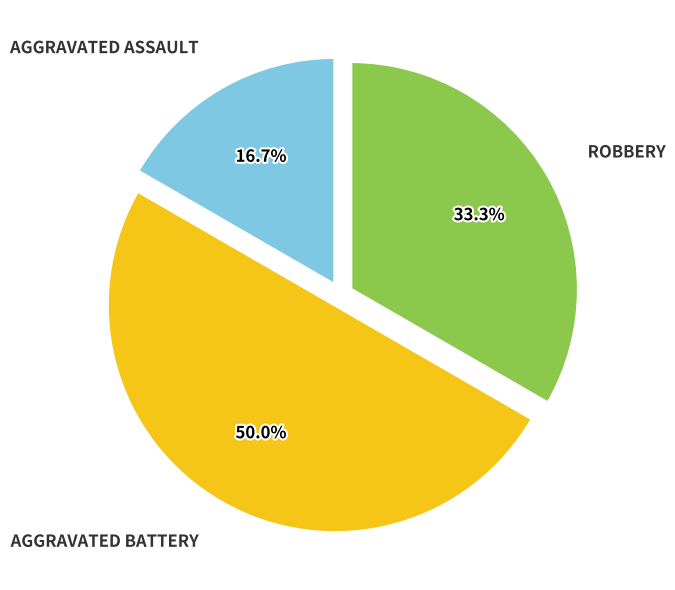

How many slices are in this pie chart?

3